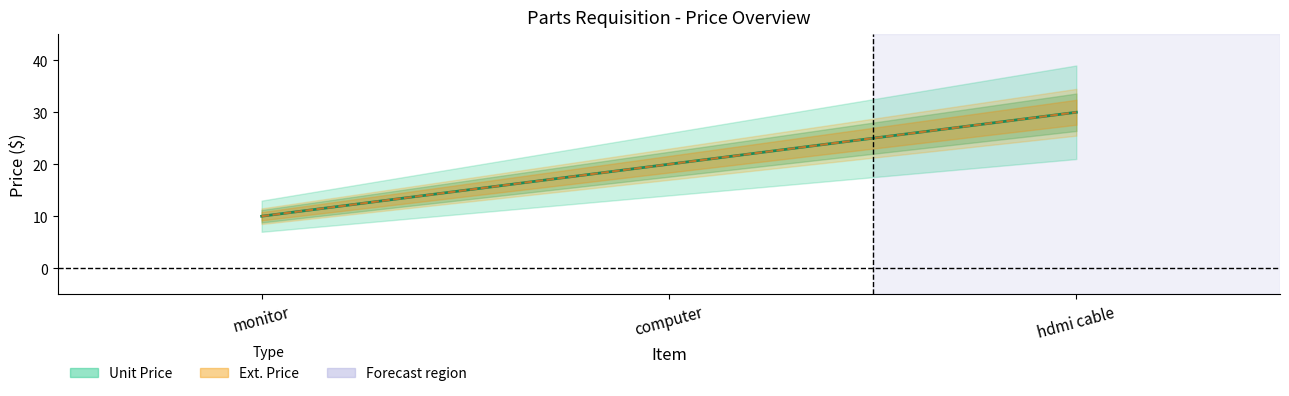

At which label does Ext. Price reach its peak?

hdmi cable